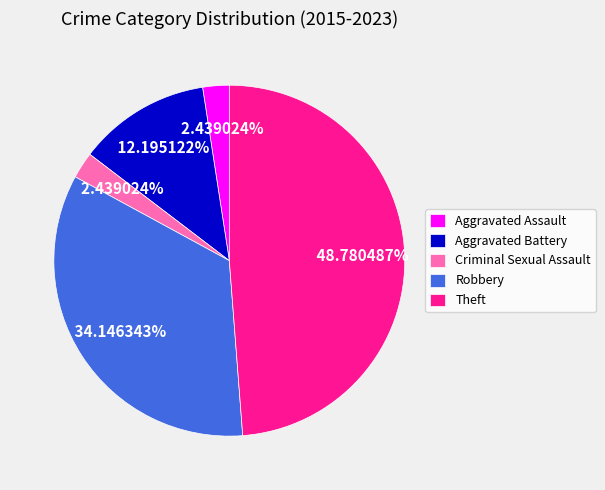

What is the total percentage of Criminal Sexual Assault and Robbery?

36.6%